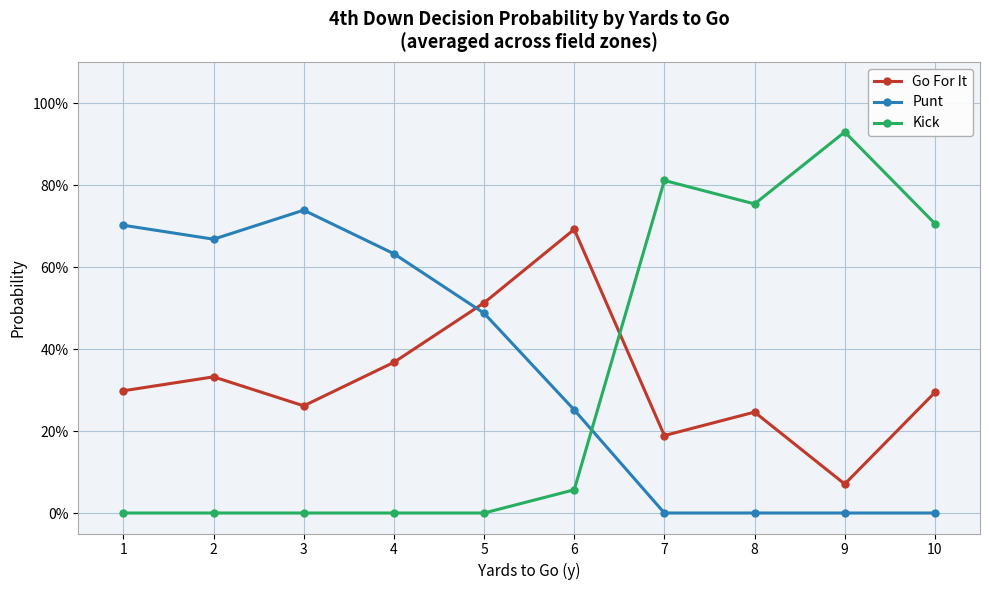

Rank the series by their maximum value, from highest to lowest.

Kick, Punt, Go For It